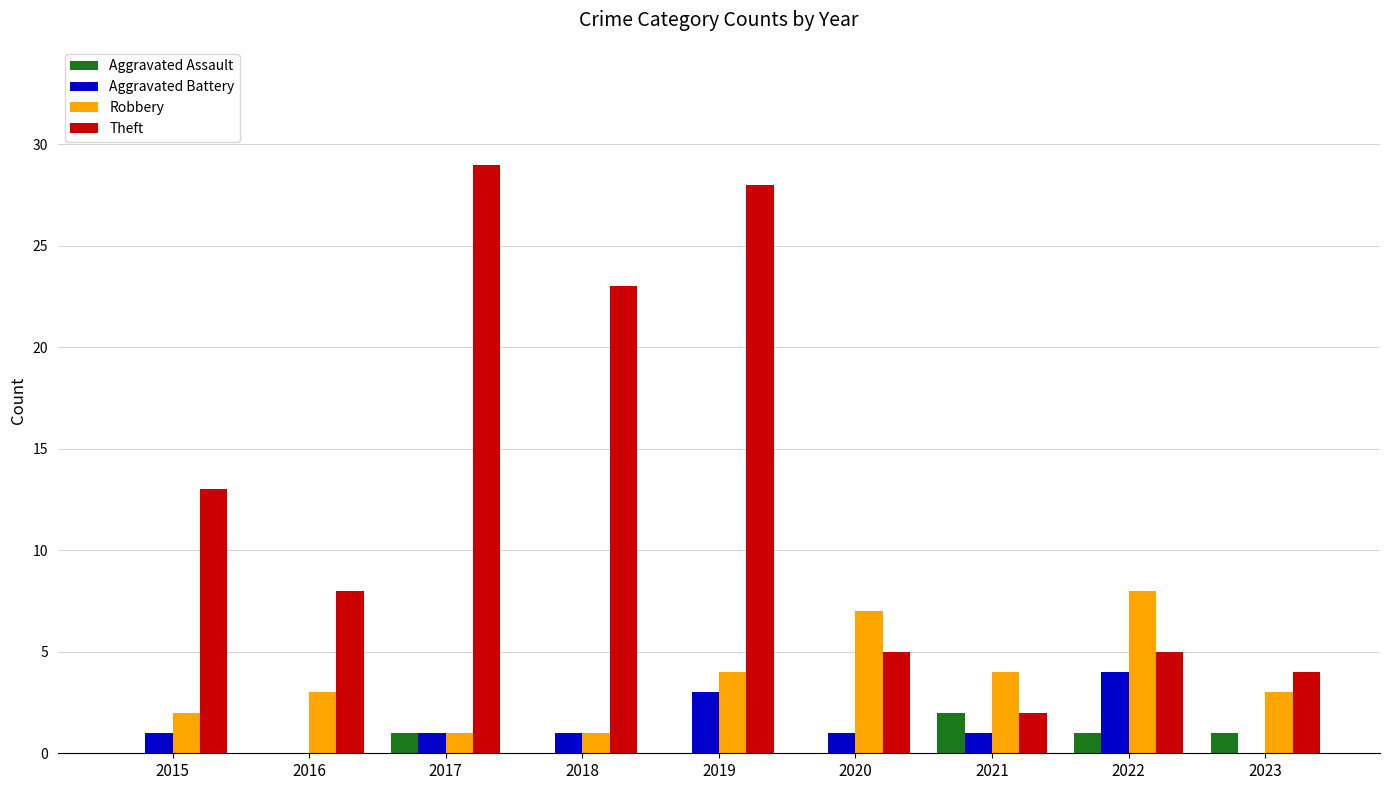

Which series has the largest total across all categories?

Theft